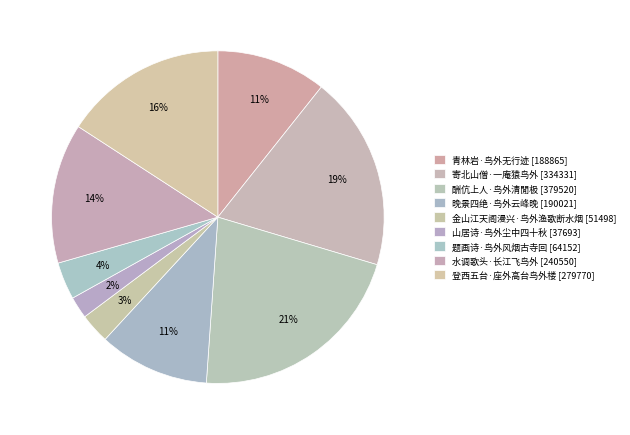

Combined, do 酬伉上人·鸟外清閒极 and 青林岩·鸟外无行迹 account for over 50%?

No